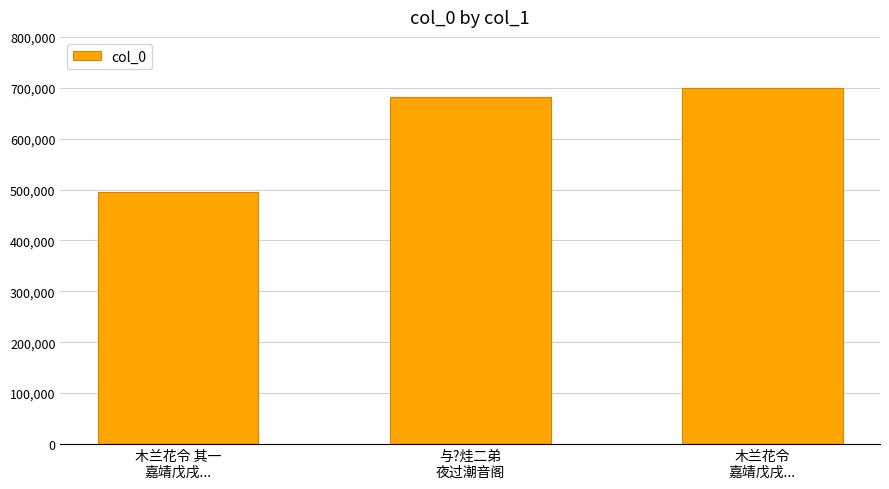

What is the greatest value displayed?

698687